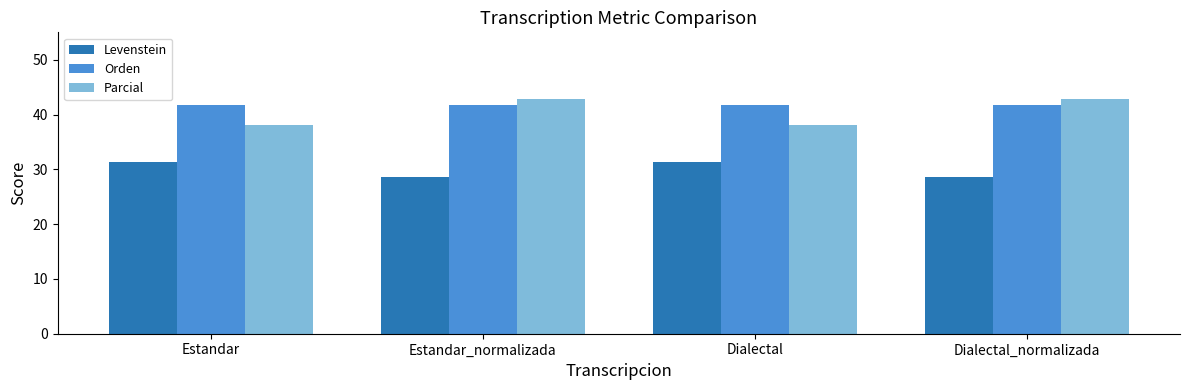

Which series has the largest total across all categories?

Orden